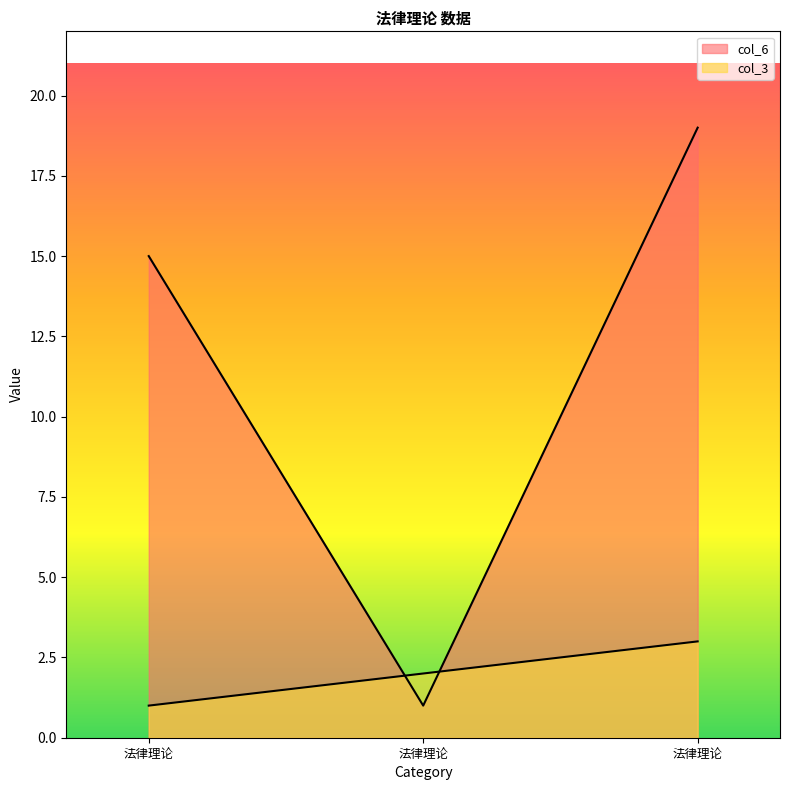

Reading left to right, list all the values displayed in this chart.

col_6: 法律理论=15	法律理论=1	法律理论=19
col_3: 法律理论=1	法律理论=2	法律理论=3